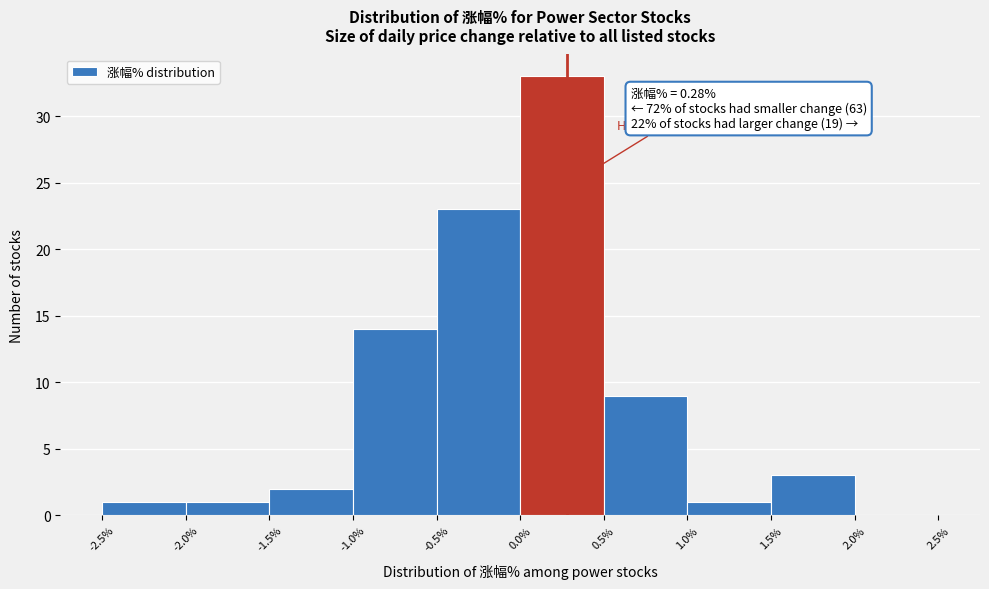

Which range on the x-axis has the tallest bar?

0.0% to 0.5%